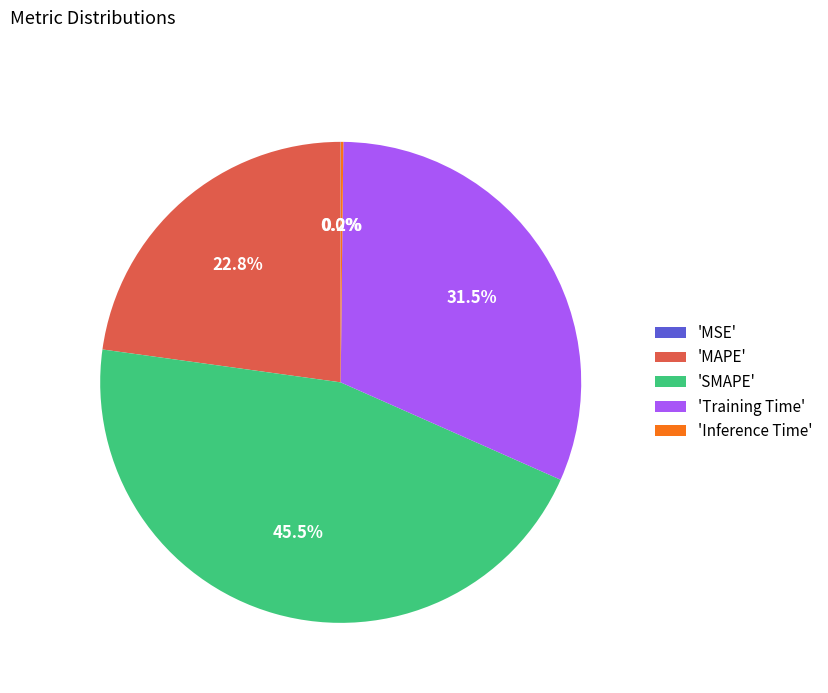

Is there any slice that represents more than half of the pie?

No